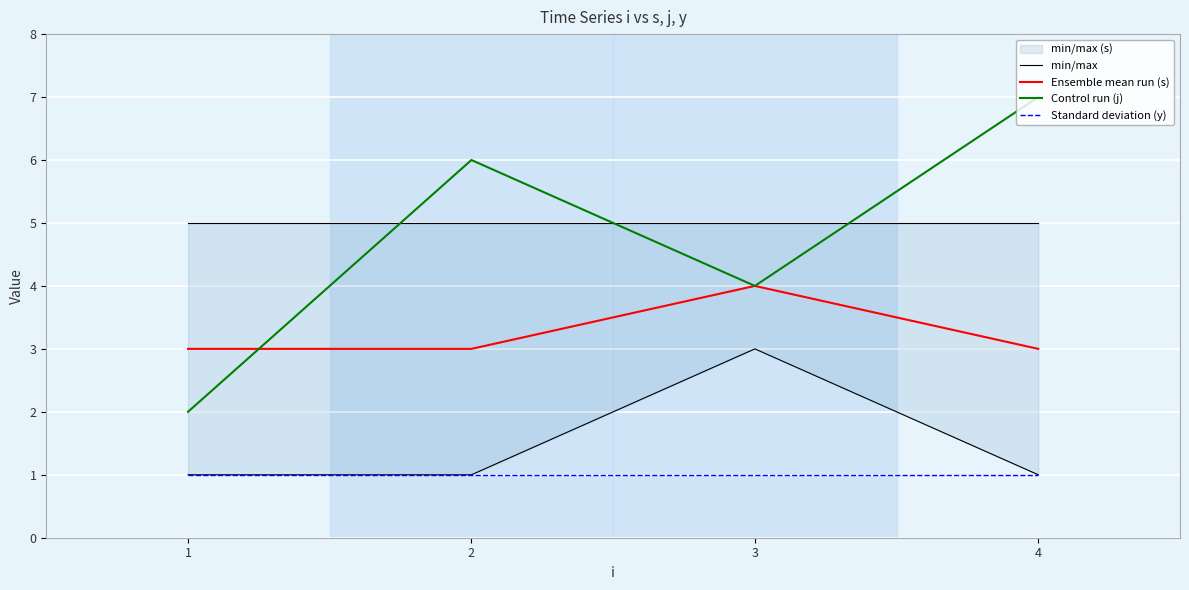

Is it true that min/max equals 1 at 1?

True